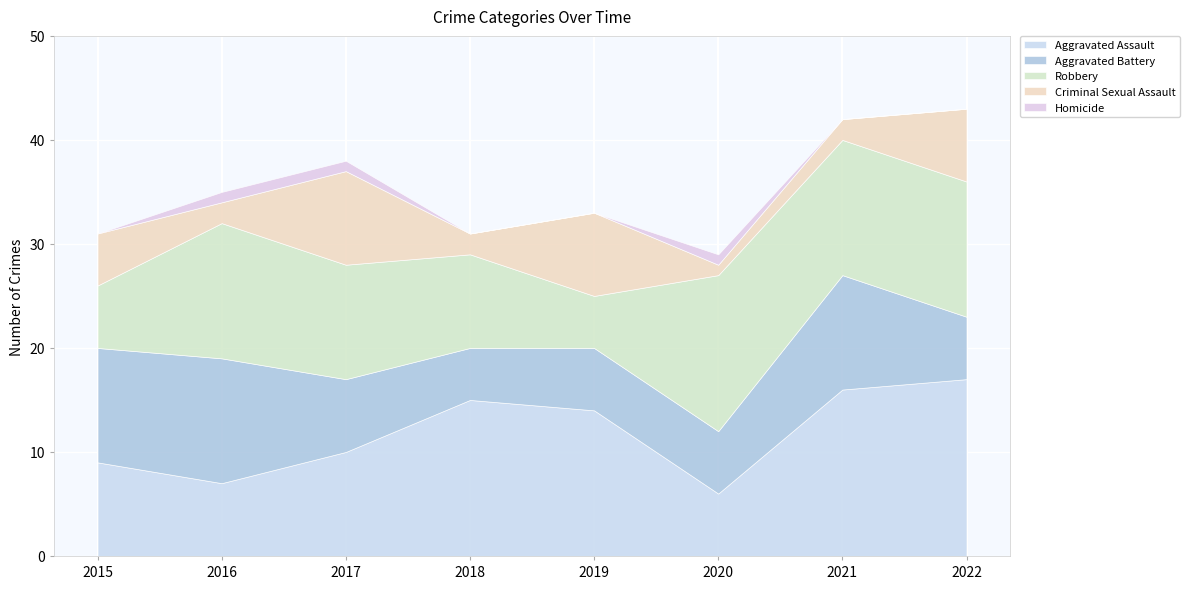

How many data points does each series have?

8